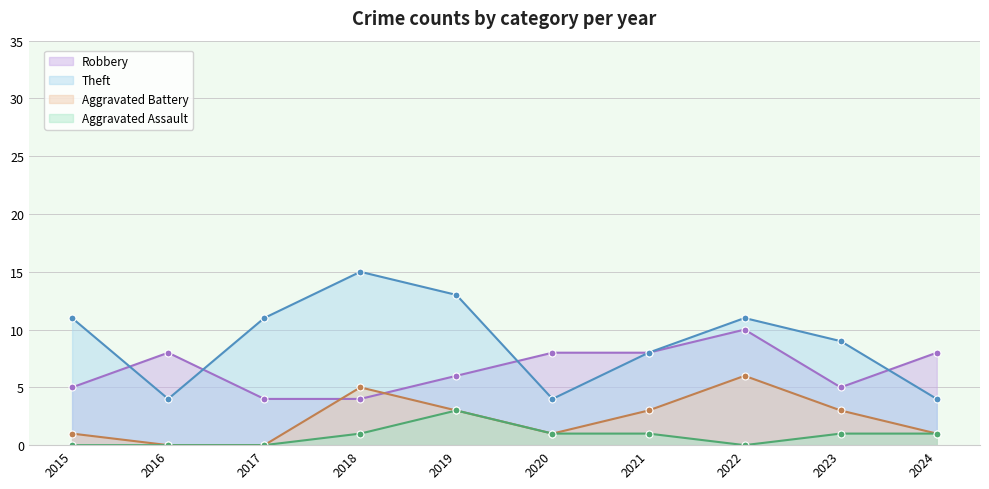

The value of Aggravated Assault at 2022 is -1. True or false?

False